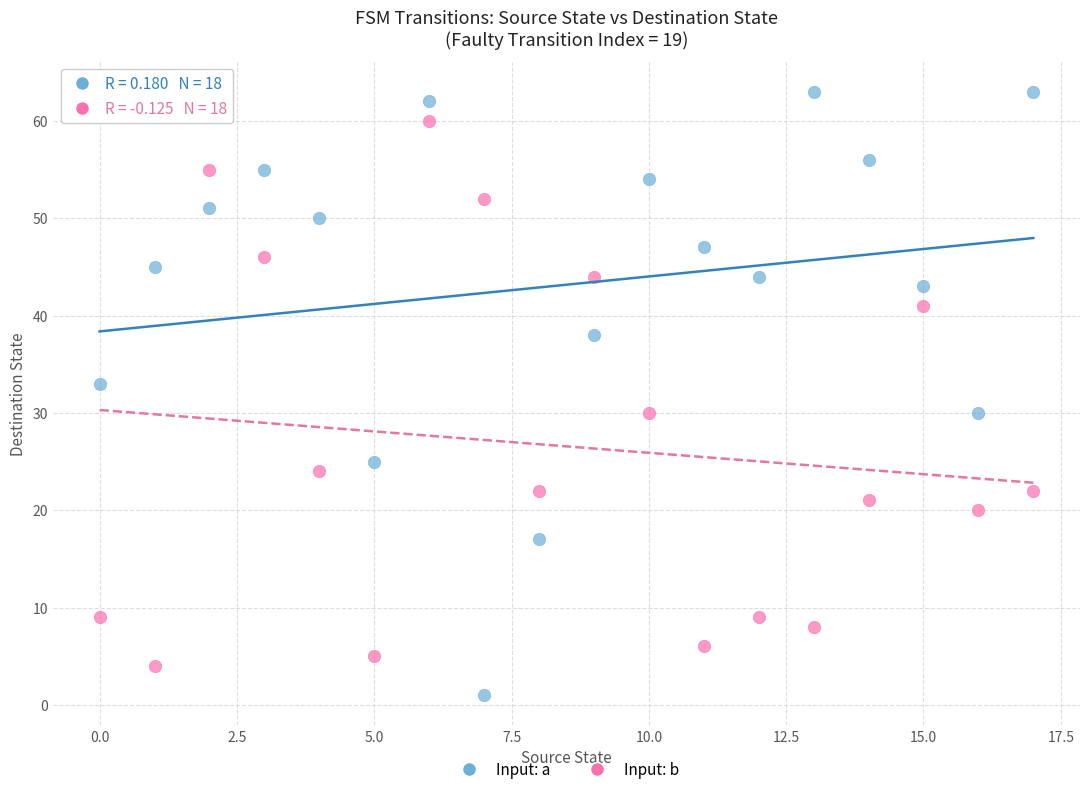

Across all data points, what is the range of Y values (max minus min)?

62